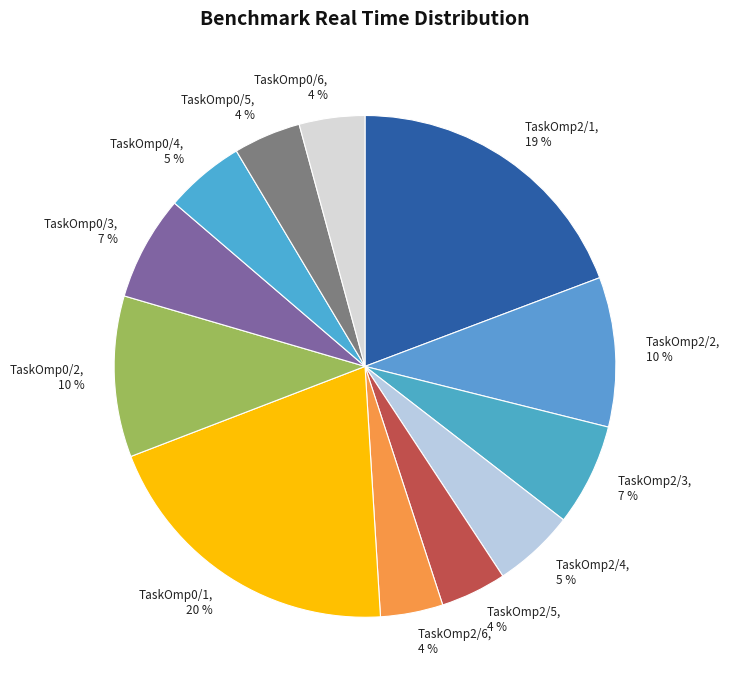

True or false: TaskOmp0/4 accounts for 1% of the total.

False